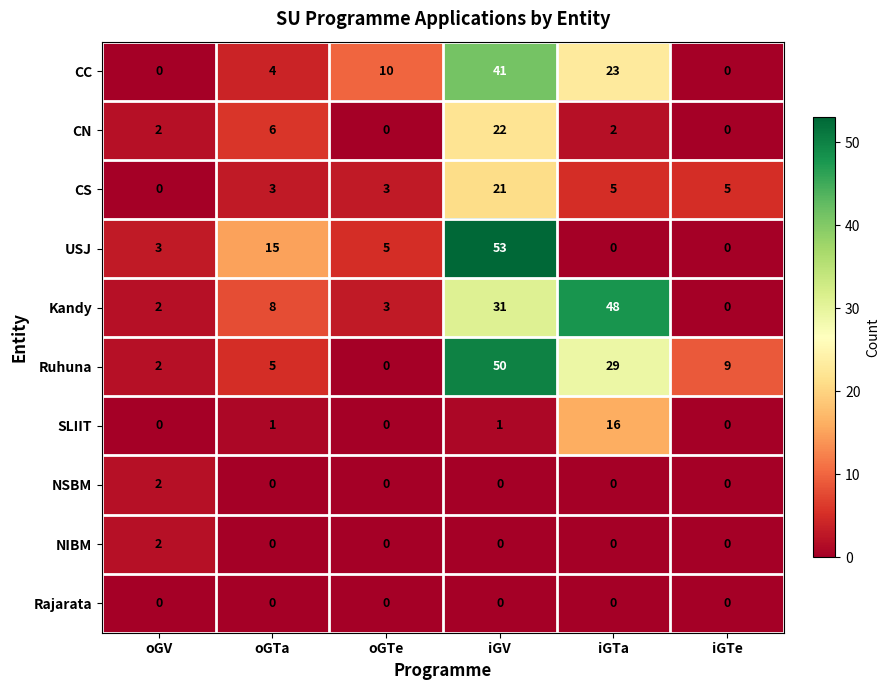

Where does the CC series first go above 10?

iGV